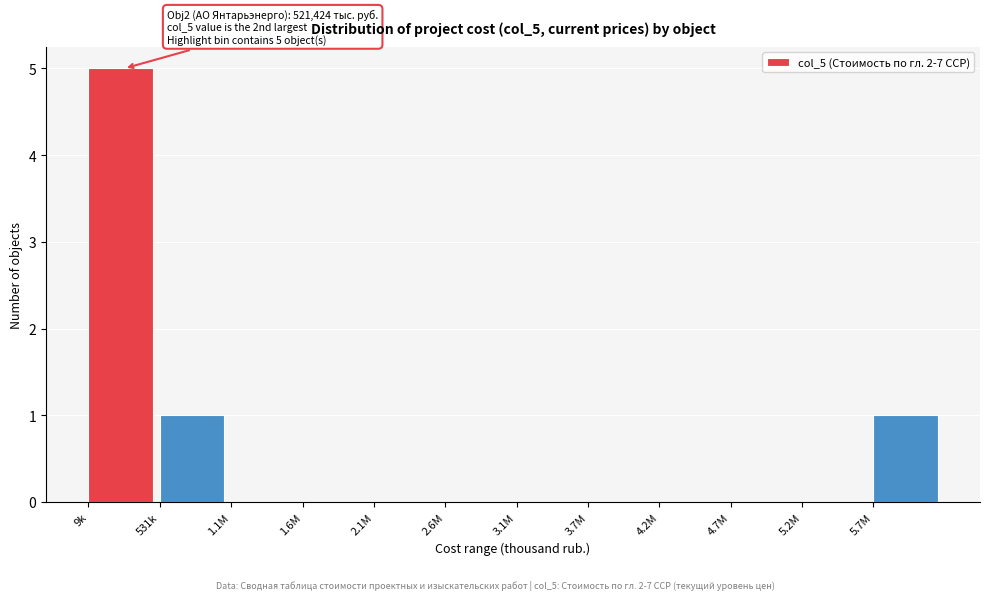

Reading right to left, what are all the values shown in this chart?

5.7M=1	5.2M=0	4.7M=0	4.2M=0	3.7M=0	3.1M=0	2.6M=0	2.1M=0	1.6M=0	1.1M=0	531k=1	9k=5